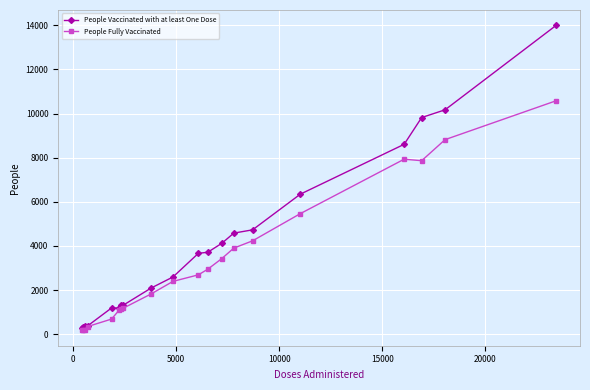

Rank the series by their average value, from lowest to highest.

People Fully Vaccinated, People Vaccinated with at least One Dose